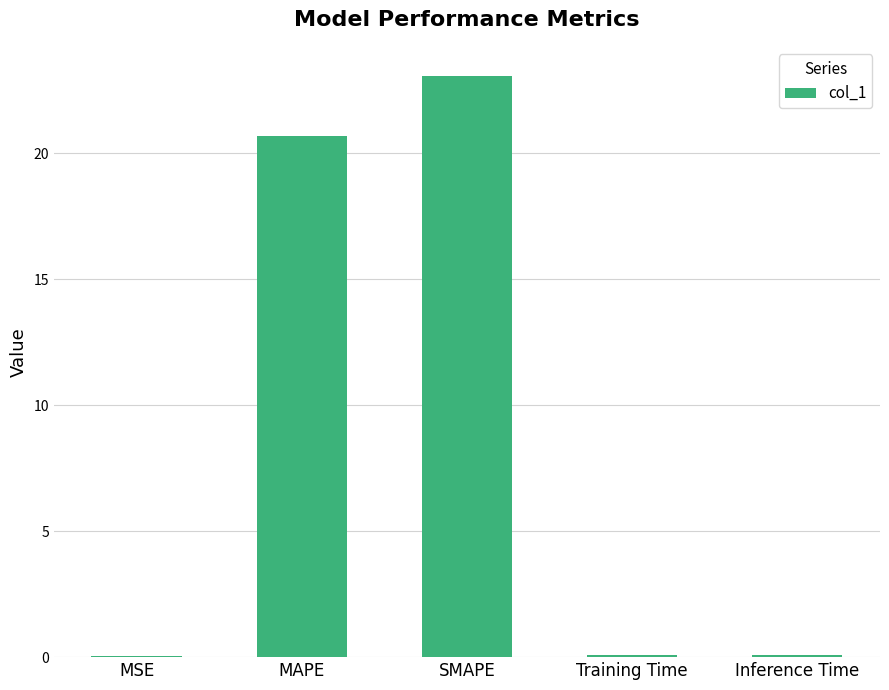

Which has a higher value, MAPE or Inference Time?

MAPE